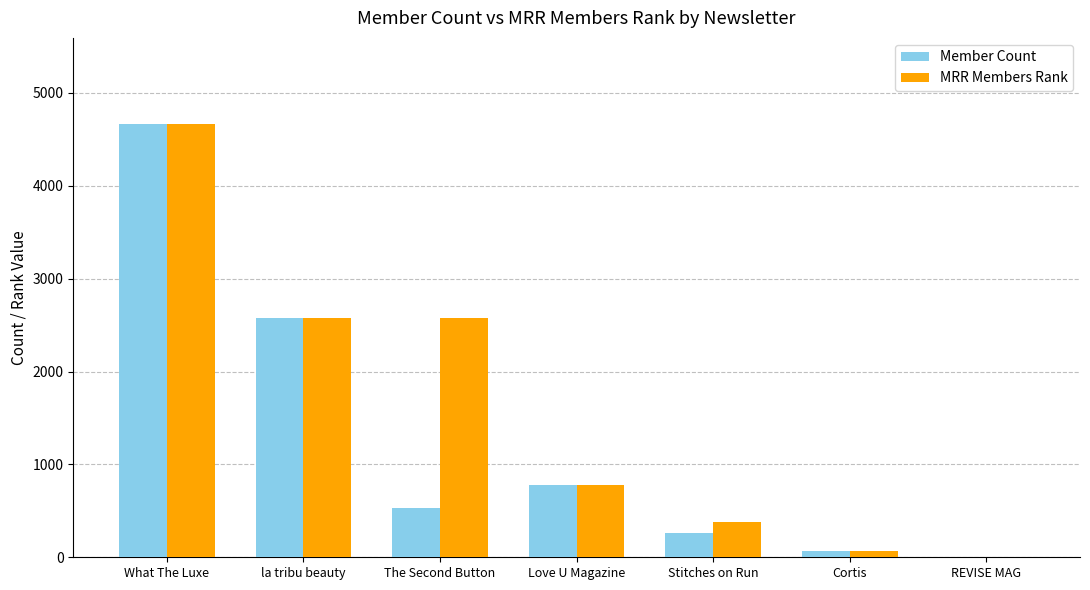

Is it true that MRR Members Rank equals 1196.9 at Love U Magazine?

False